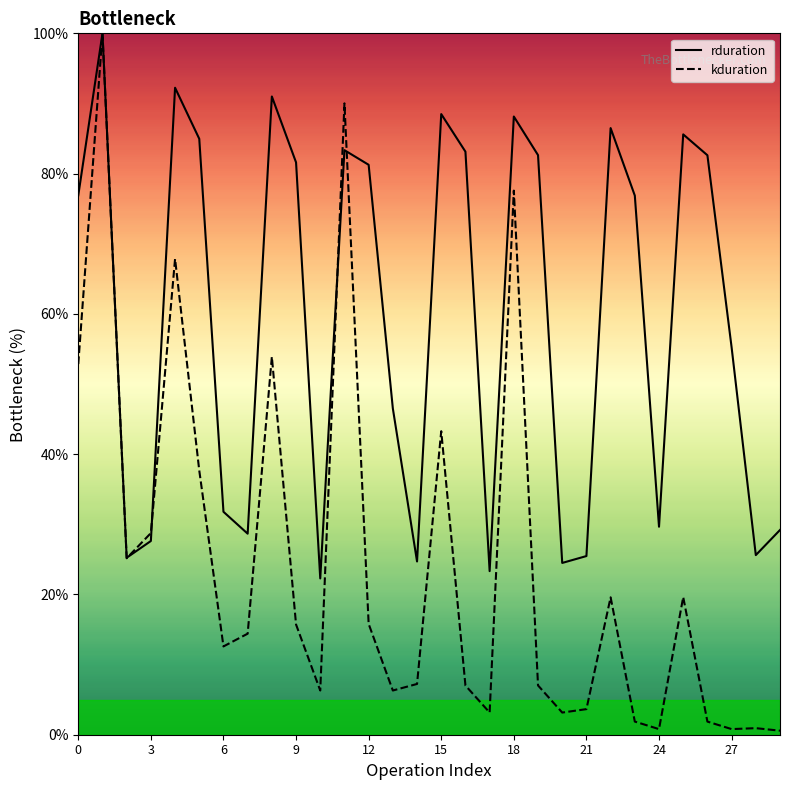

Which series has the largest total across all categories?

rduration